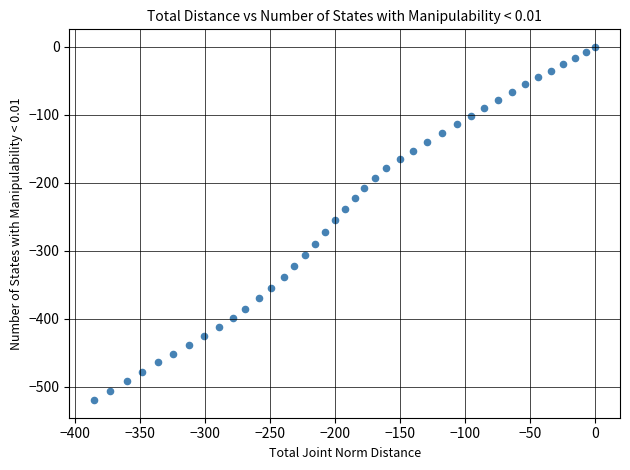

What is the range of Y values (max minus min)?

519.4